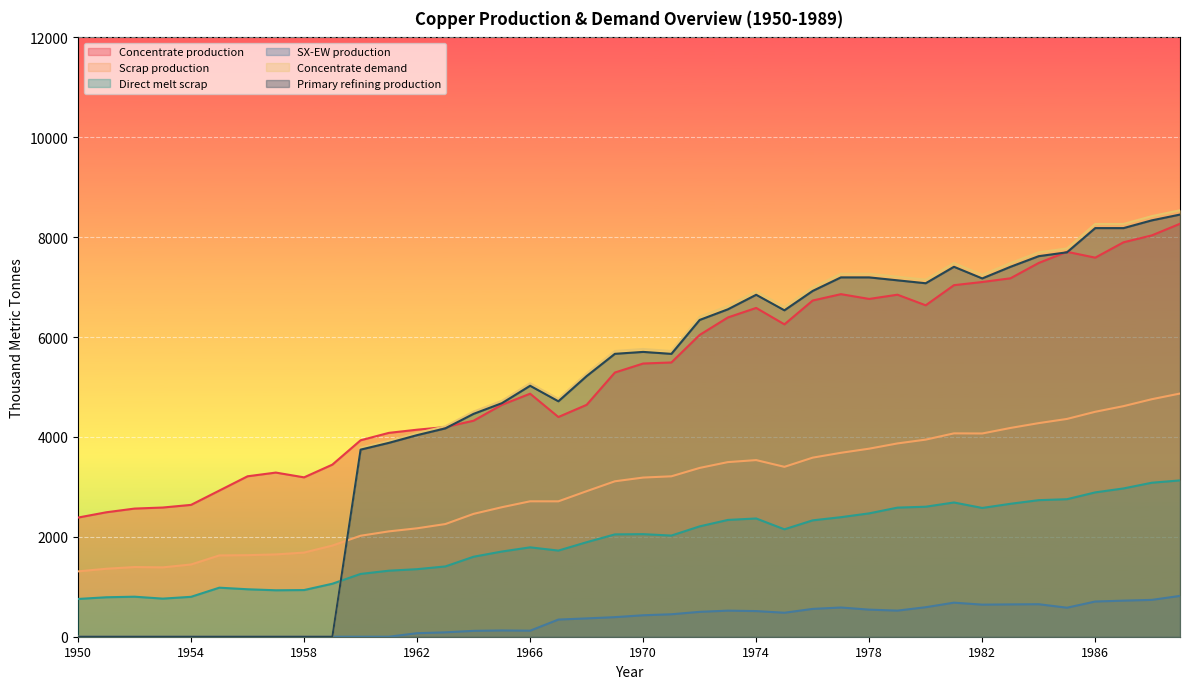

Read the Direct melt scrap value at 1982.

2578.2